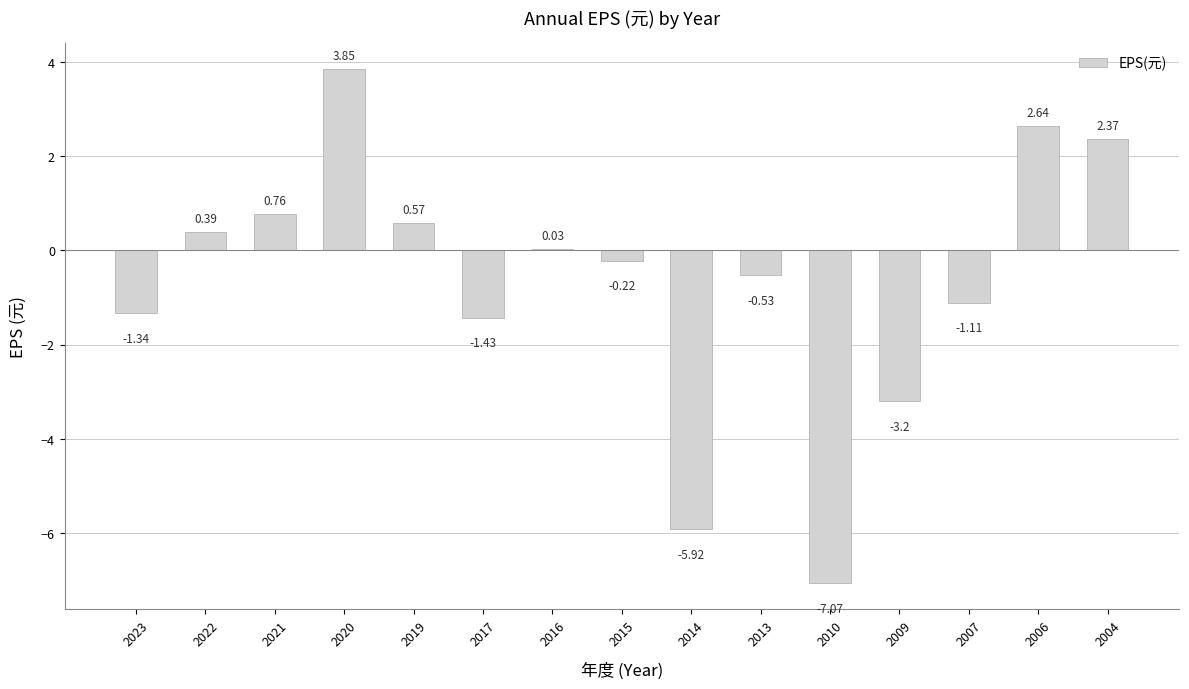

What is the sum of all values?

-10.2